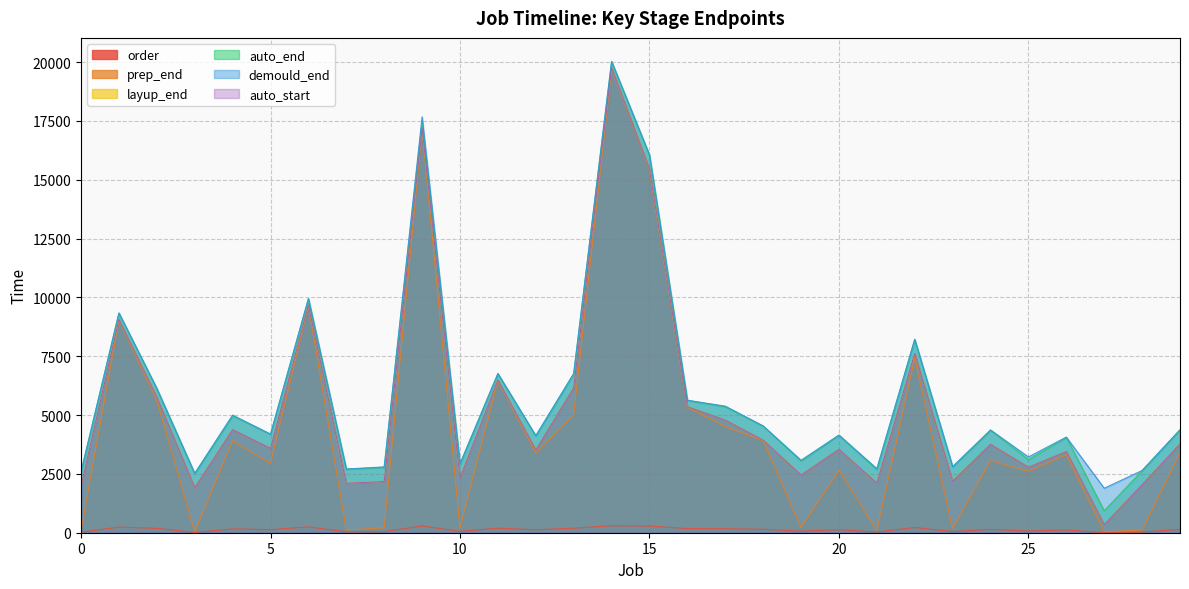

True or false: demould_end has a value of 3648 at 3.

False